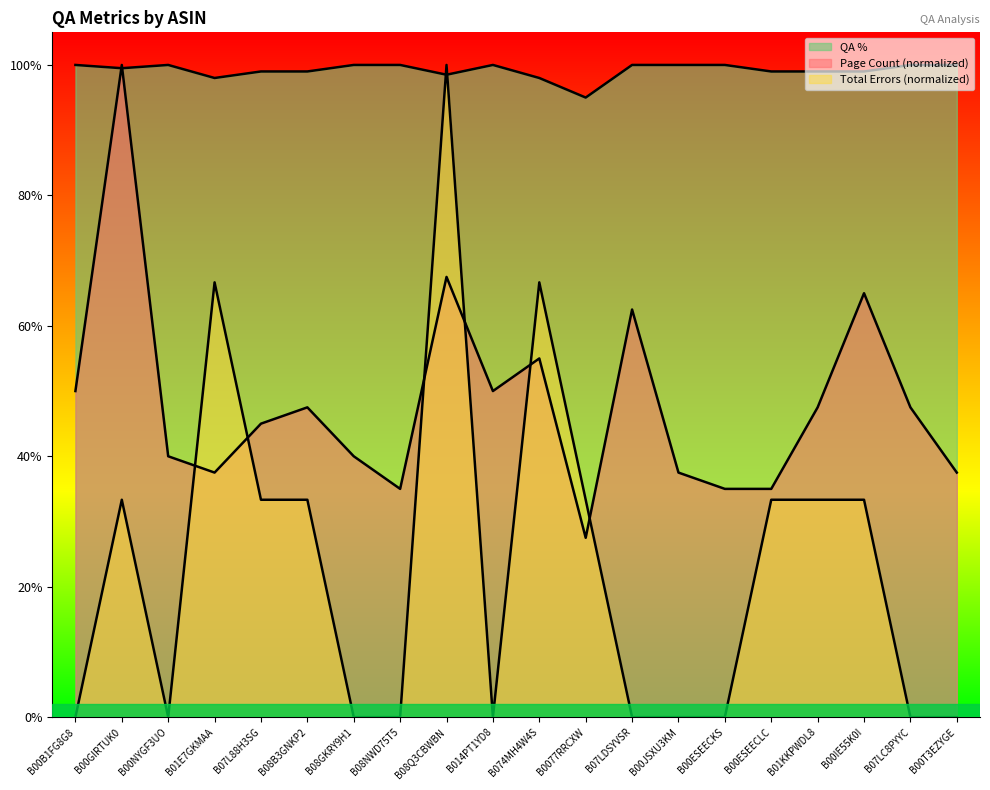

What is the maximum value shown in the chart?

1.0